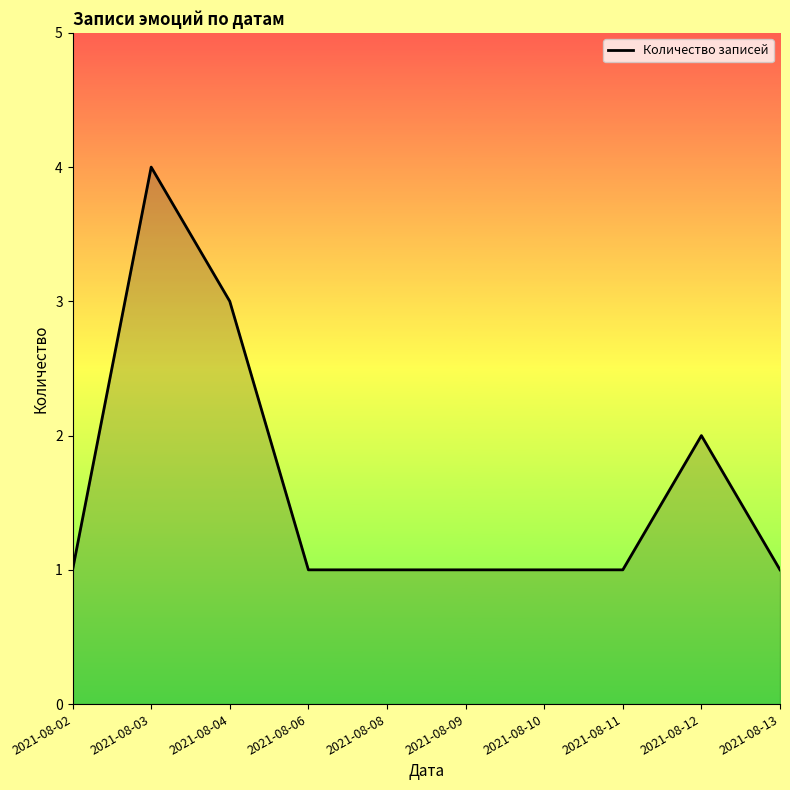

Where is the data nearest to the value 2?

2021-08-12